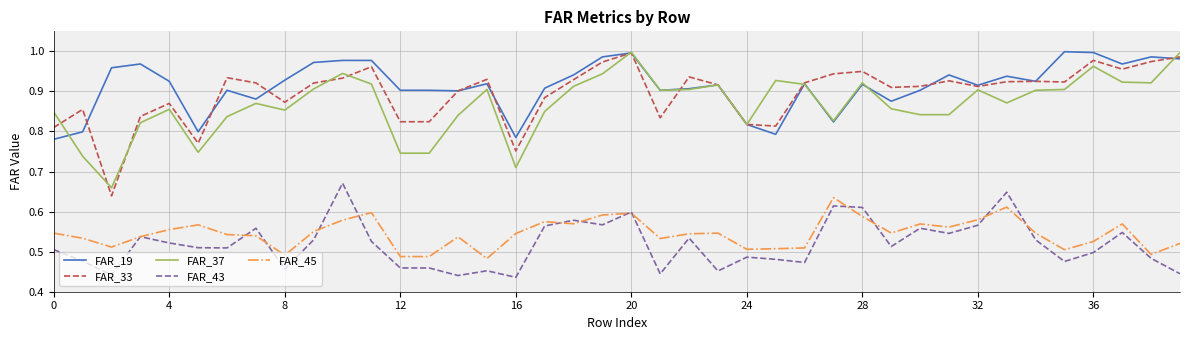

True or false: FAR_33 and FAR_43 cross at least once.

False